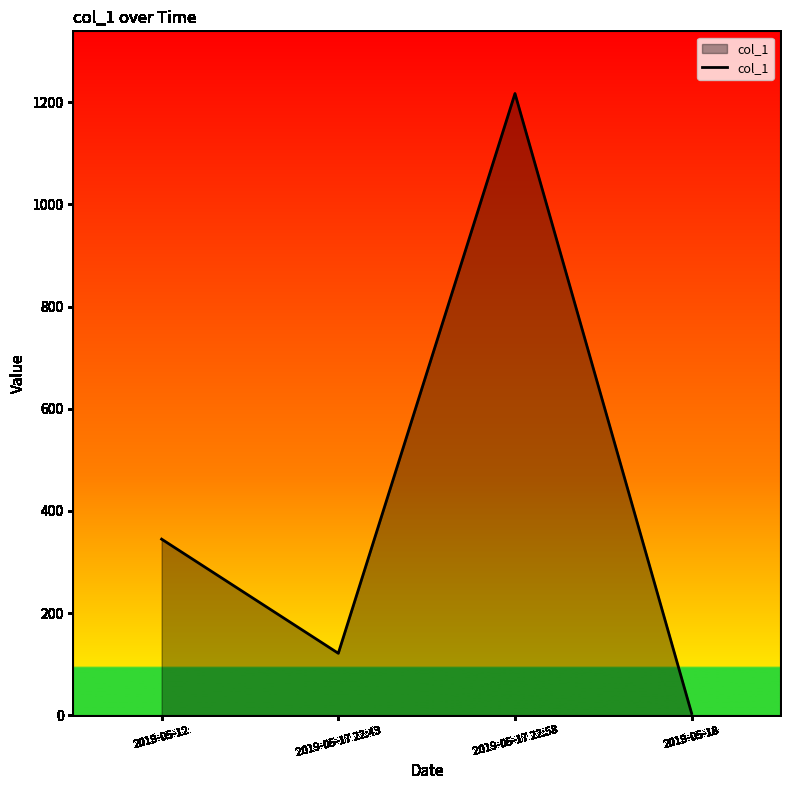

At which category does the chart reach its minimum across all series?

2019-05-18